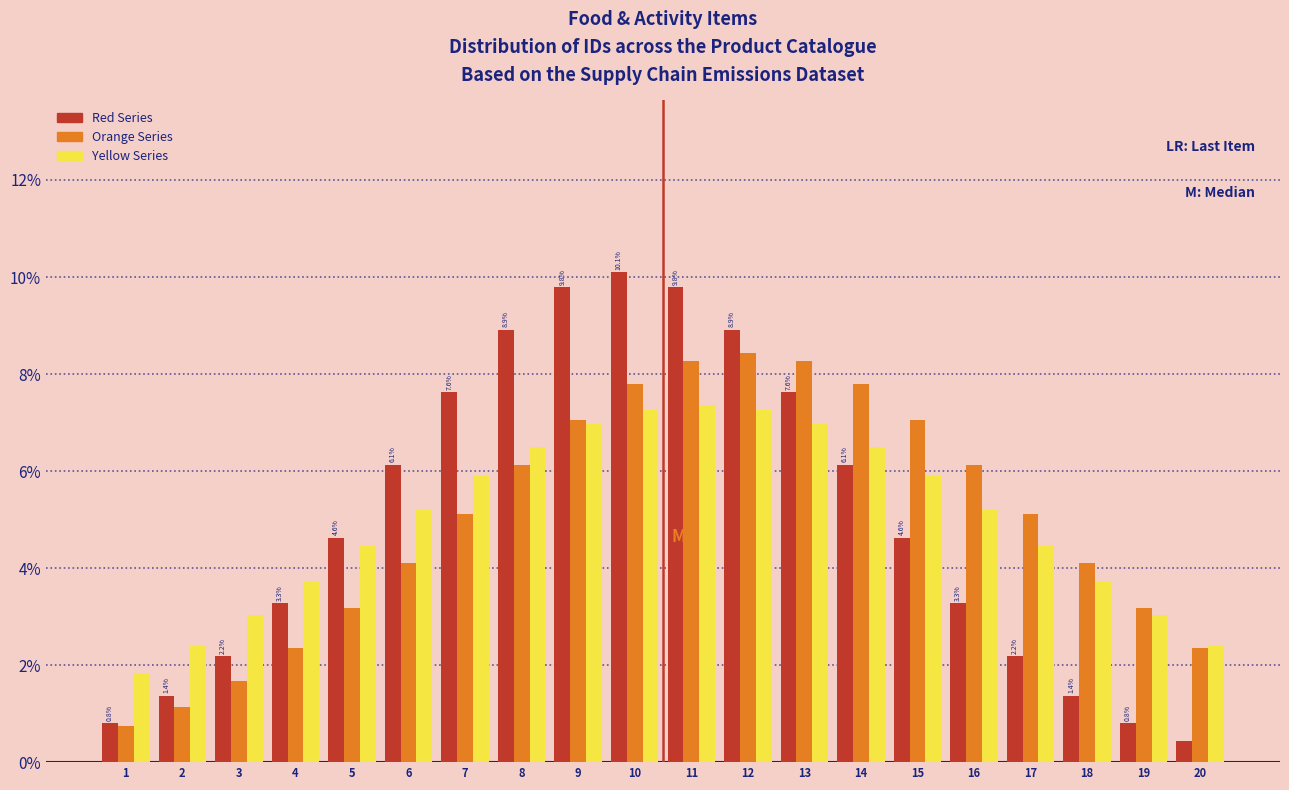

What is the difference between the second highest and second lowest values in the Red Series series?

9.0